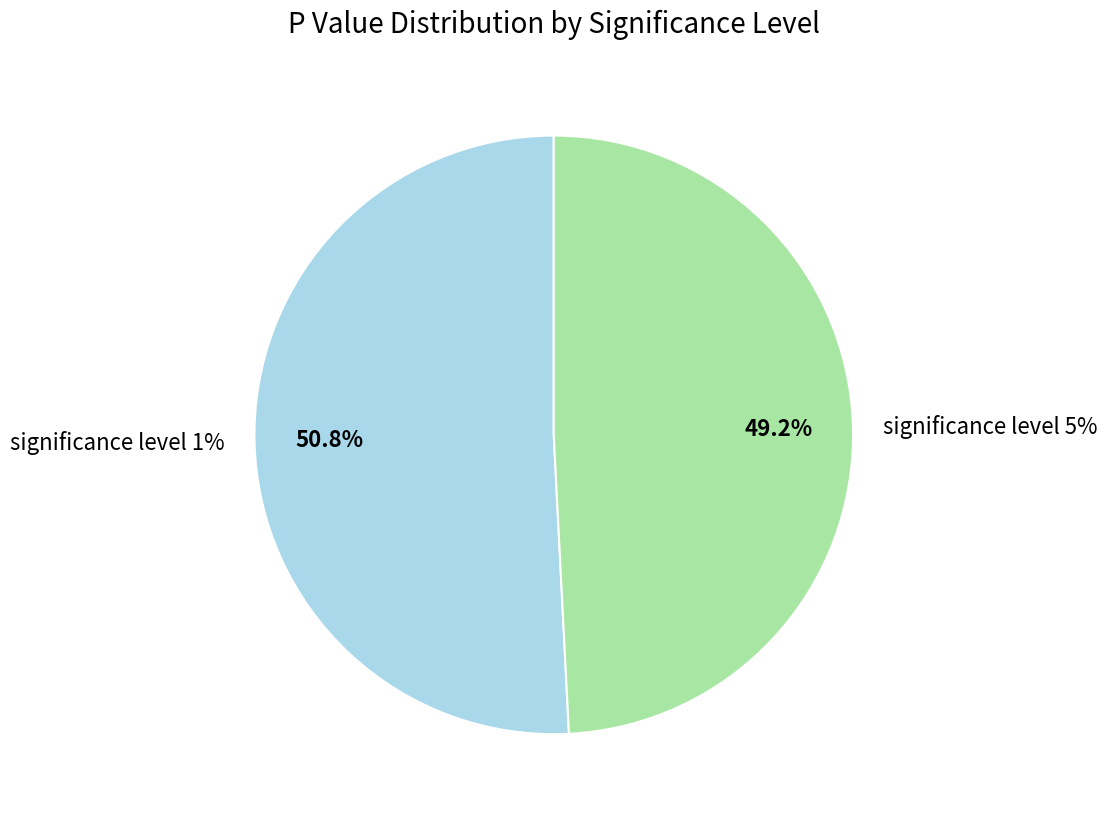

The significance level 5% slice represents 49% of the pie. True or false?

True